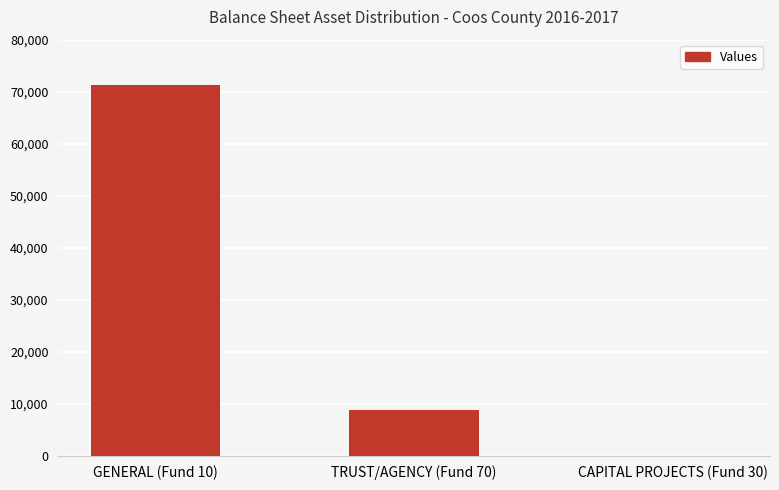

What is the change in value from TRUST/AGENCY (Fund 70) to CAPITAL PROJECTS (Fund 30)?

-8684.9